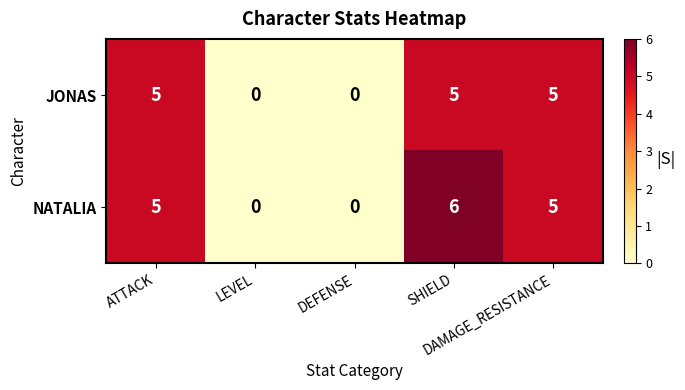

What is the difference between the maximum and second lowest values in the JONAS series?

5